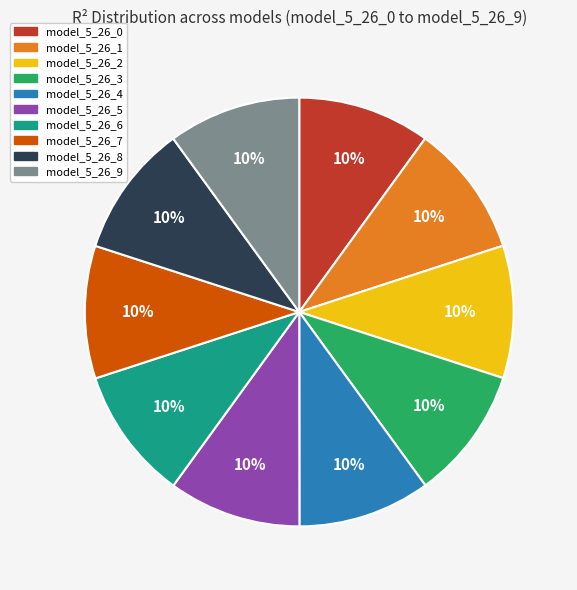

Is it true that model_5_26_8 is 10% of the pie?

True